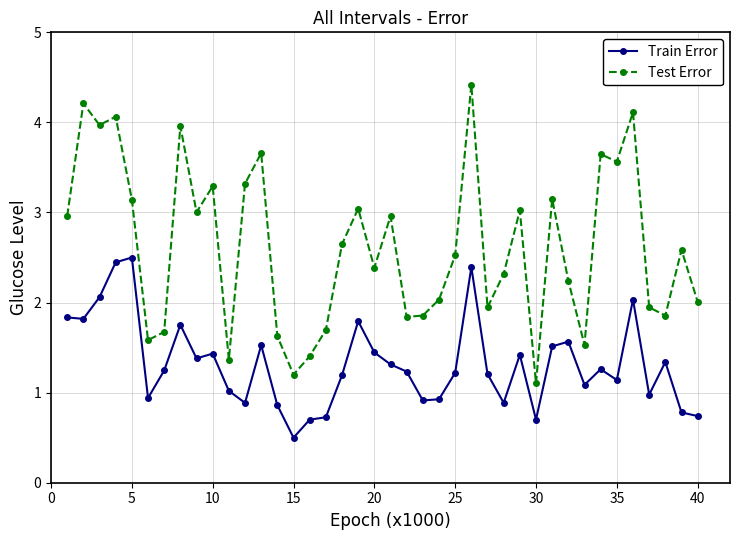

Which series has the largest total across all categories?

Test Error